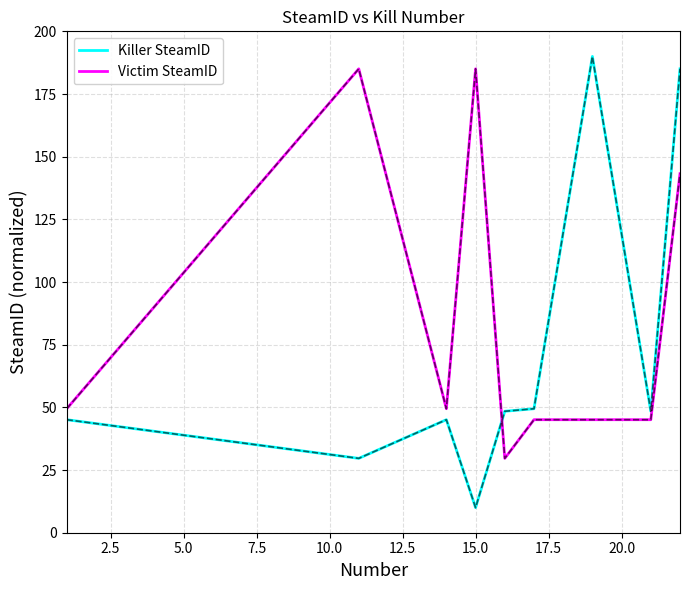

True or false: Victim SteamID and Killer SteamID cross at least once.

True